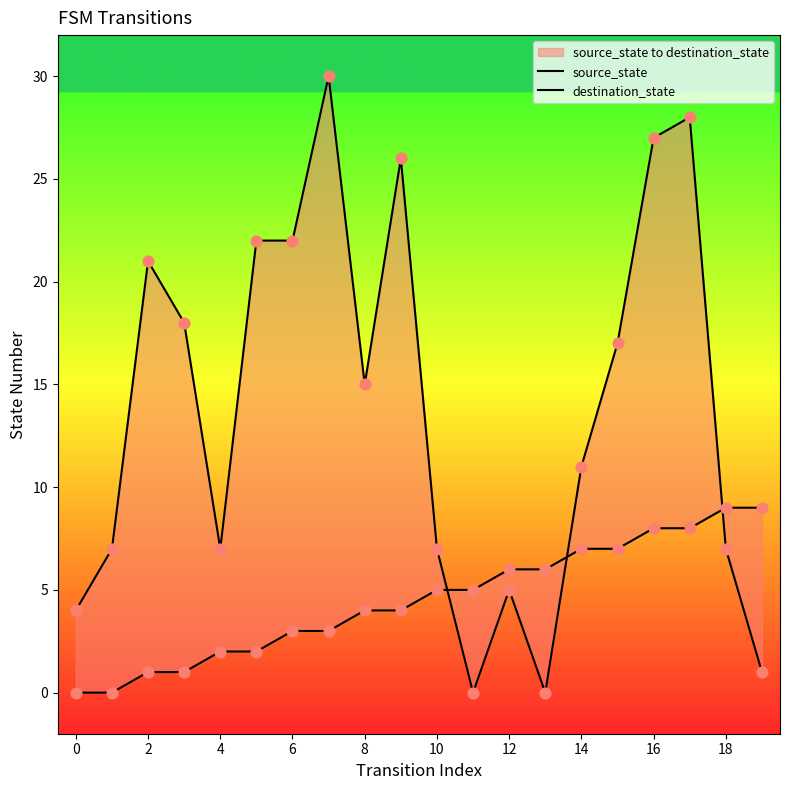

Which series reaches the minimum Y coordinate?

source_state